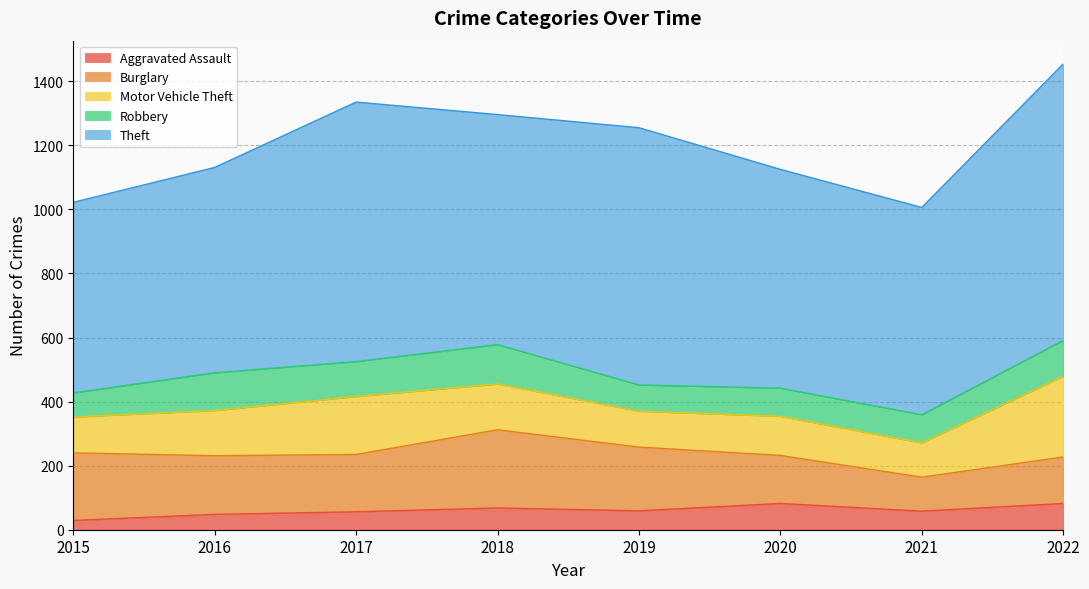

How many interior local valleys does the Aggravated Assault series have?

2